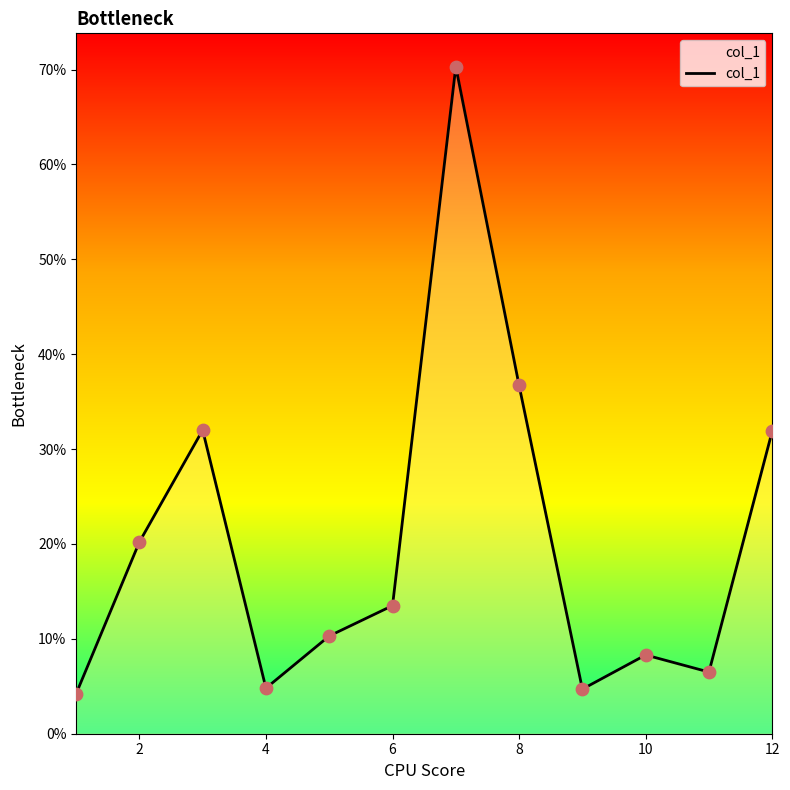

What is the change in value from 0 to 11?

+27.7